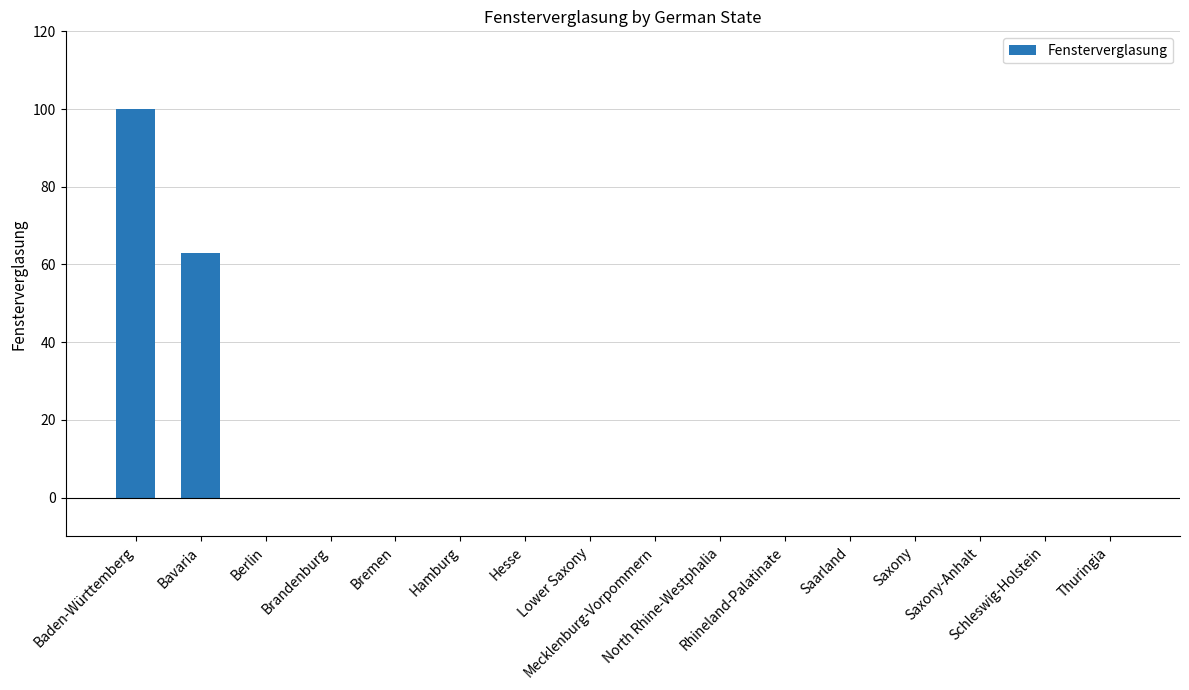

Are the bars horizontal?

No